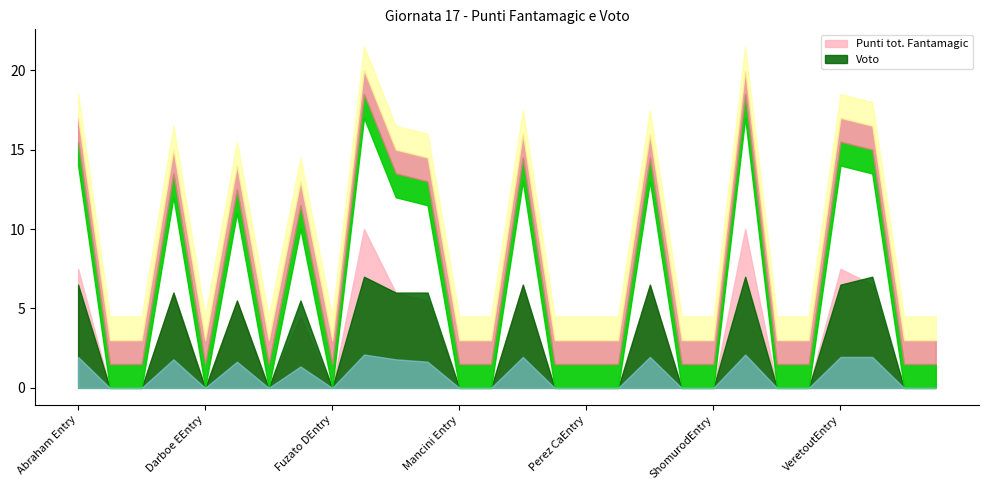

Does the chart have visible grid lines?

No